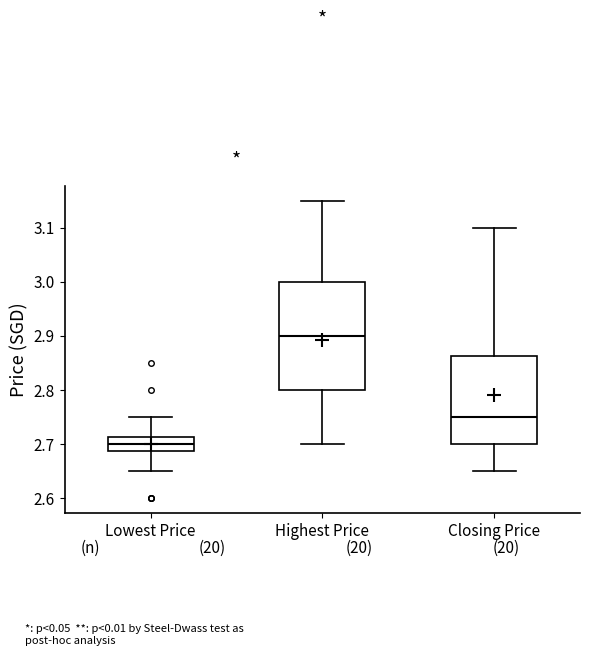

Which box has the highest median line?

Highest Price